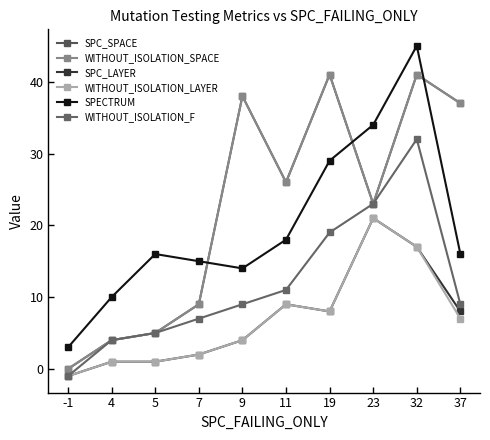

True or false: WITHOUT_ISOLATION_F and WITHOUT_ISOLATION_LAYER cross at least once.

False